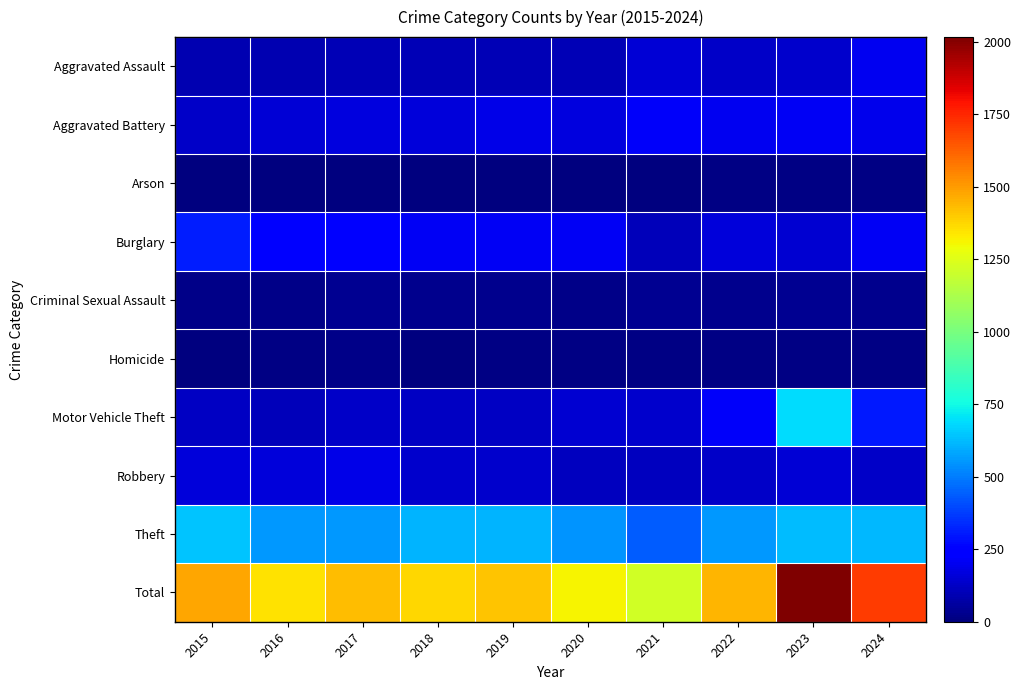

Which series has the widest spread of values?

Total